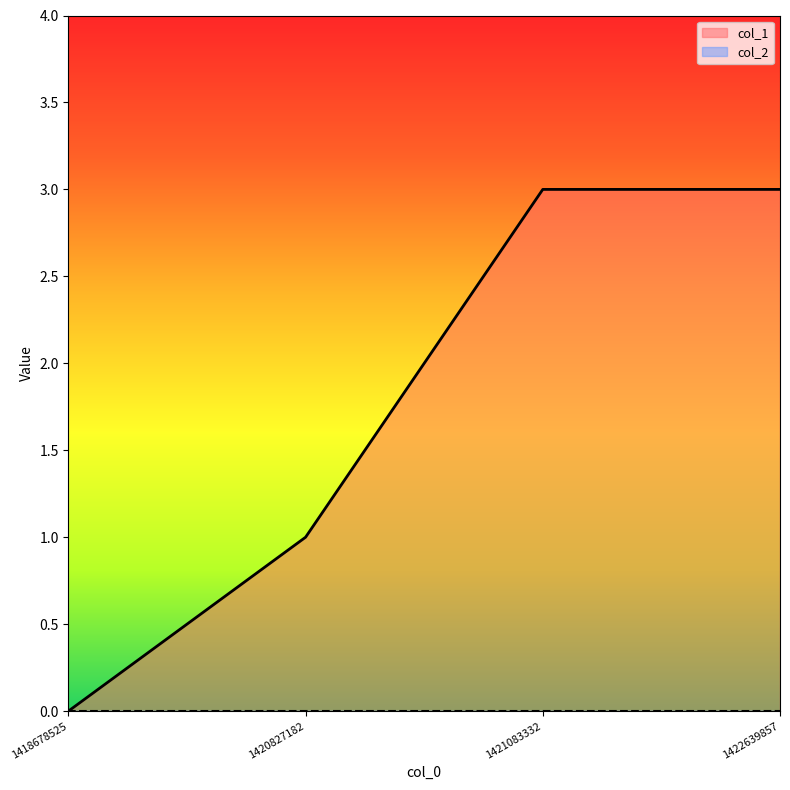

What is the sum of all values?

7